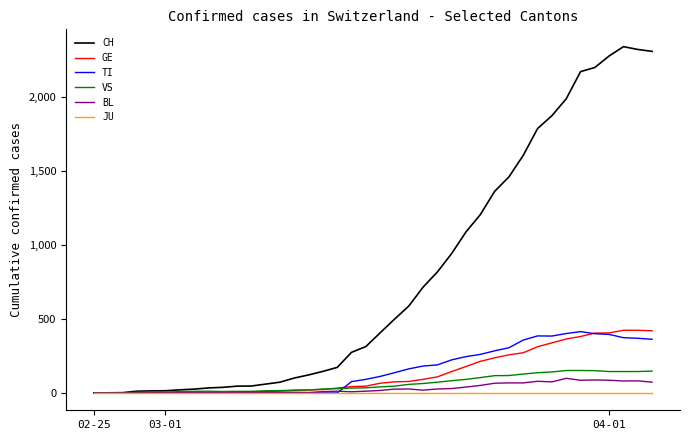

Which series has the largest total across all categories?

CH